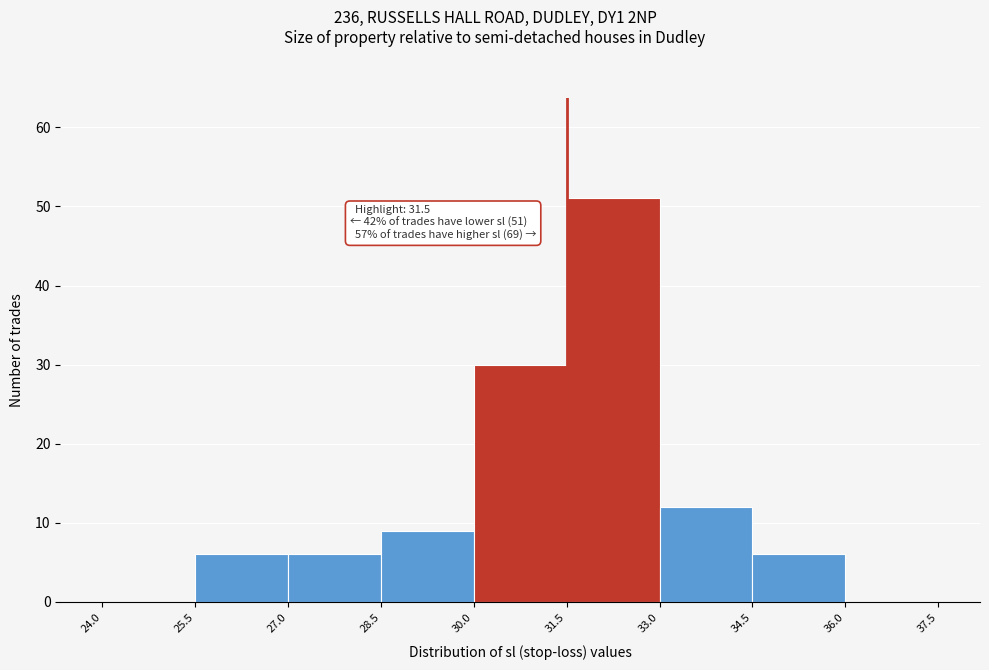

Over which range of the x-axis is the bar tallest?

31.5 to 33.0